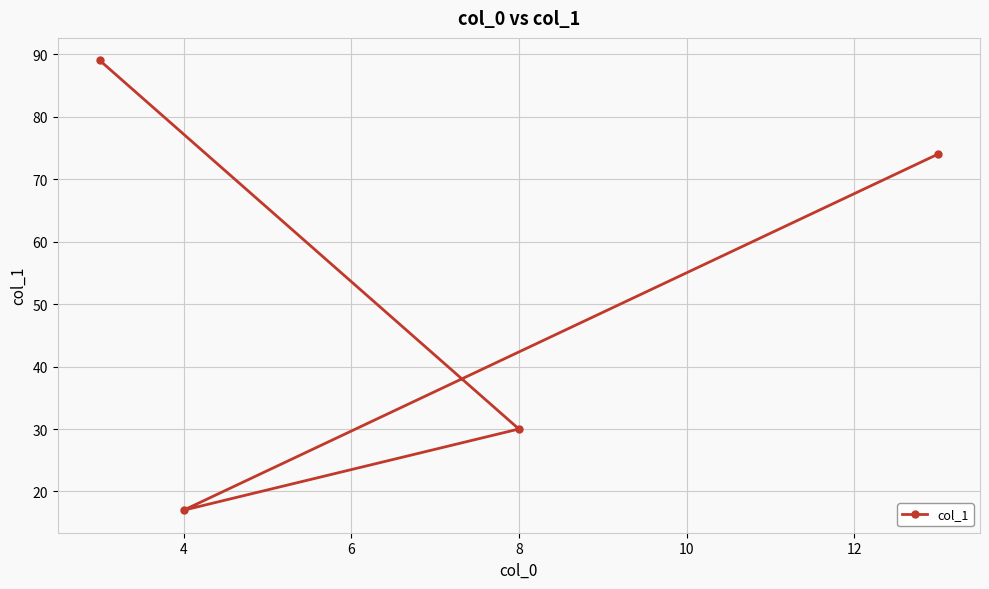

How many data points are above 74?

1